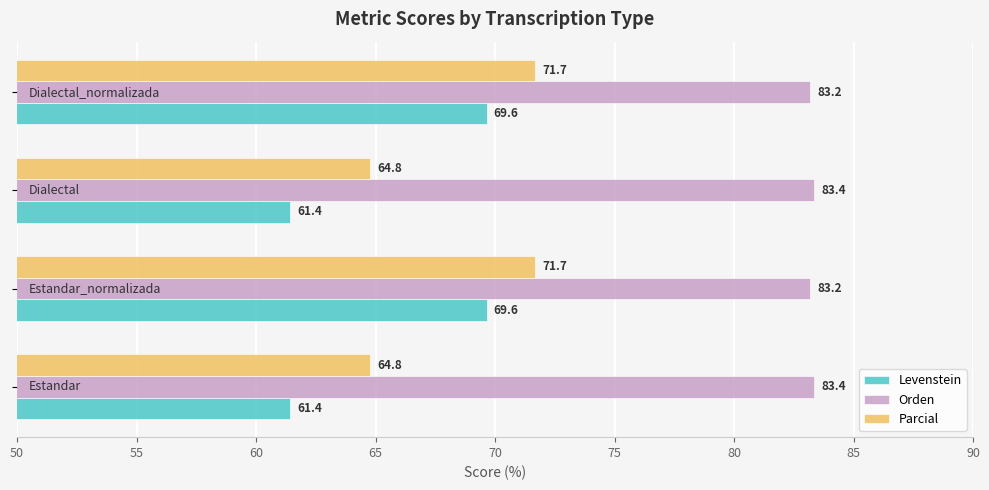

What is the minimum value shown in the chart?

61.4